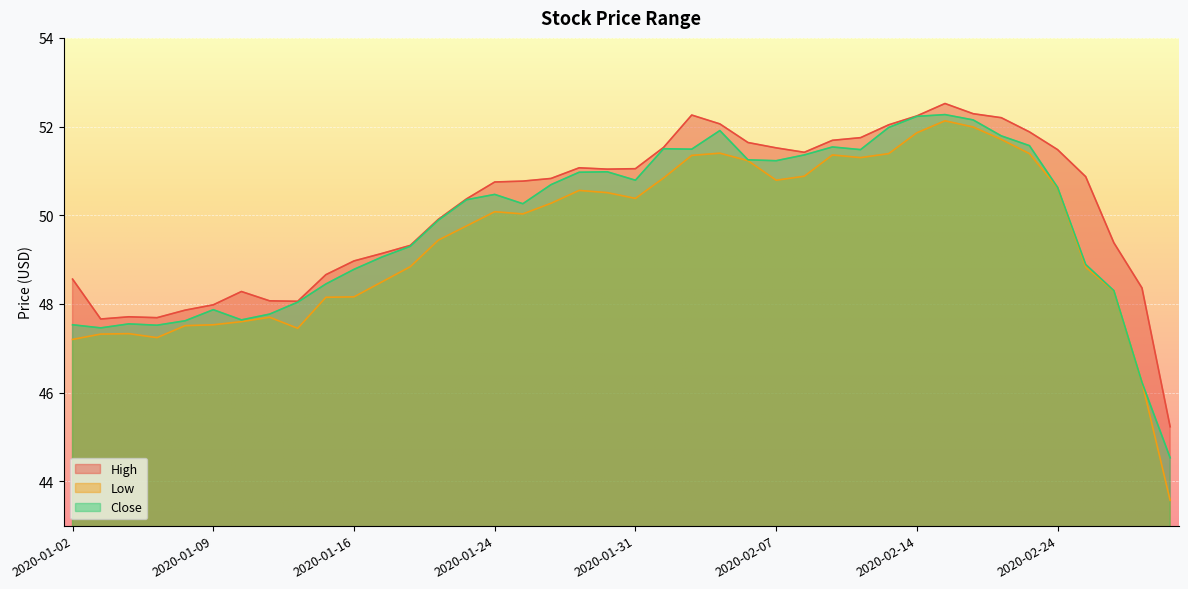

Read the Close value at 2020-02-25.

48.9